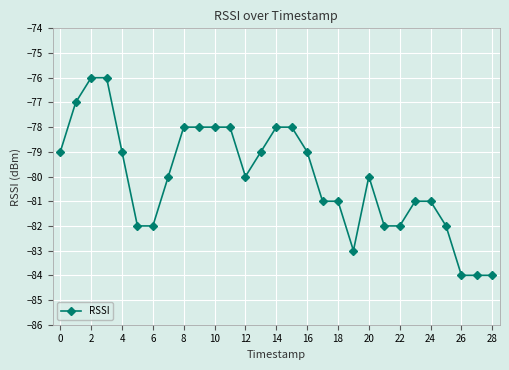

What is the value of the 12th point from the left?

-78